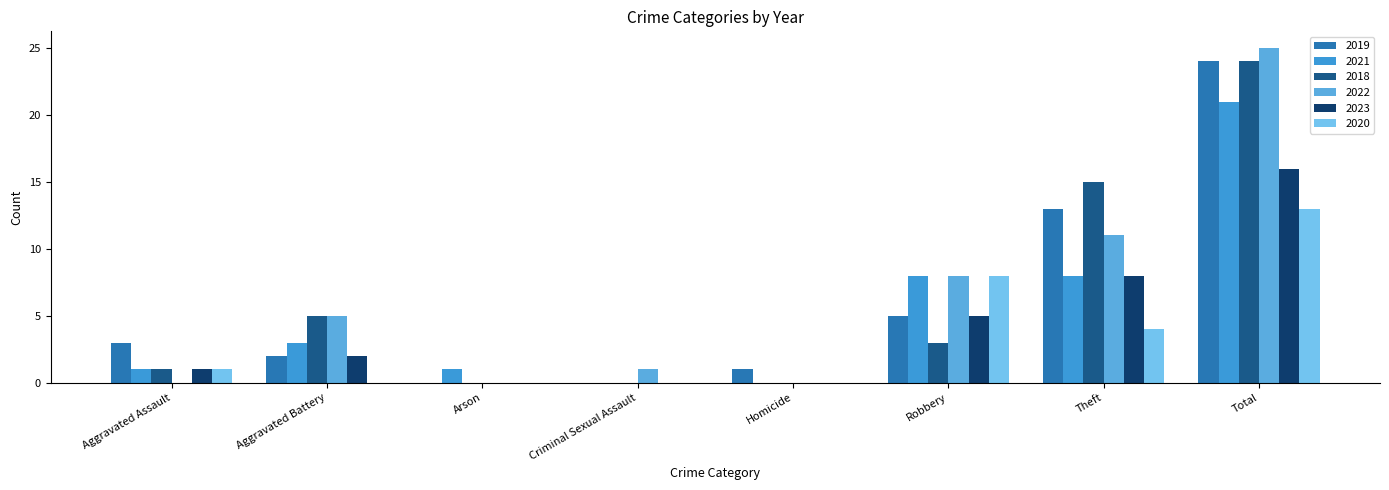

Is the value of 2019 at Total greater than the value of 2021 at Aggravated Assault?

Yes